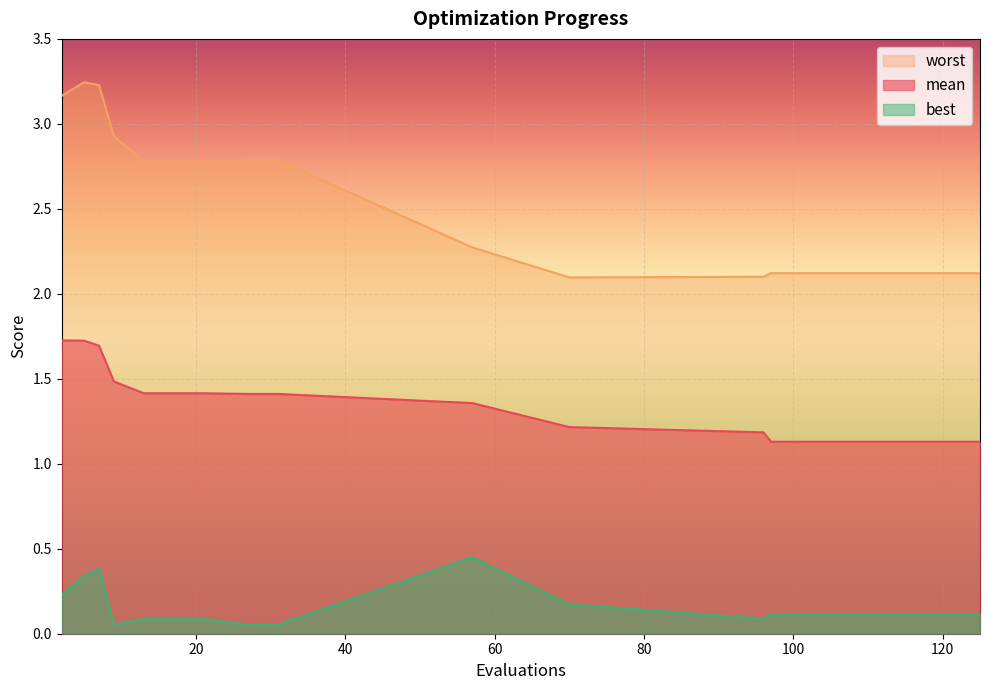

Reading left to right, transcribe all the data shown in this chart.

mean: 1.7	1.7	1.7	1.5	1.4	1.4	1.4	1.4	1.4	1.4	1.2	1.2	1.1	1.1	1.1	1.1	1.1	1.1	1.1	1.1
best: 0.2	0.3	0.4	0.1	0.1	0.1	0.1	0.1	0.1	0.5	0.2	0.1	0.1	0.1	0.1	0.1	0.1	0.1	0.1	0.1
worst: 3.2	3.2	3.2	2.9	2.8	2.8	2.8	2.8	2.8	2.3	2.1	2.1	2.1	2.1	2.1	2.1	2.1	2.1	2.1	2.1